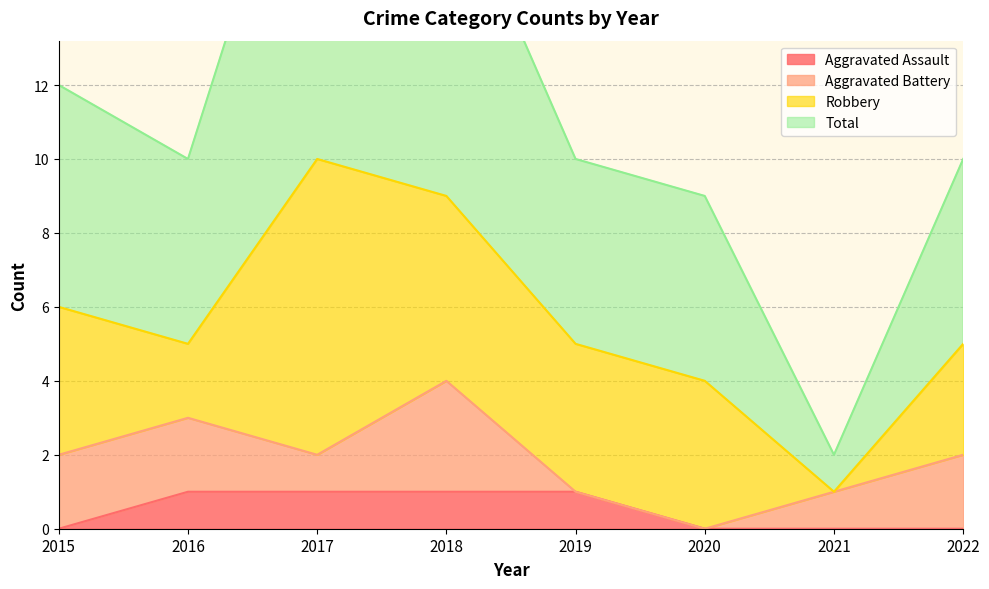

What is the value of the Aggravated Assault point at the 3rd from the left?

1